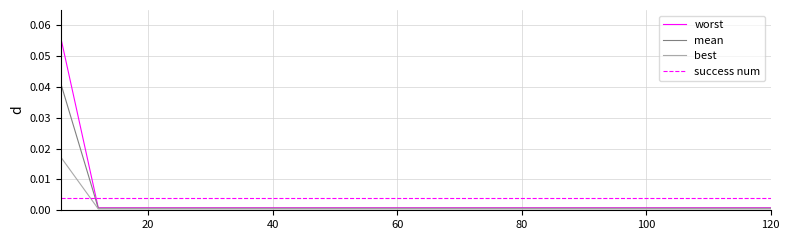

True or false: best and success num cross at least once.

True